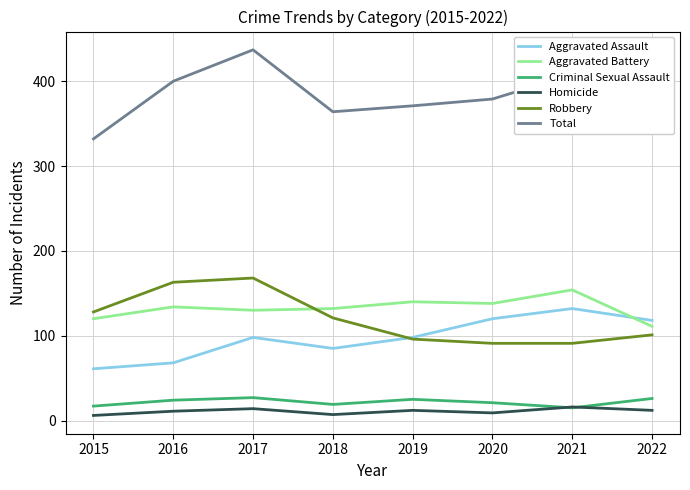

True or false: Criminal Sexual Assault and Aggravated Battery intersect in this chart.

False